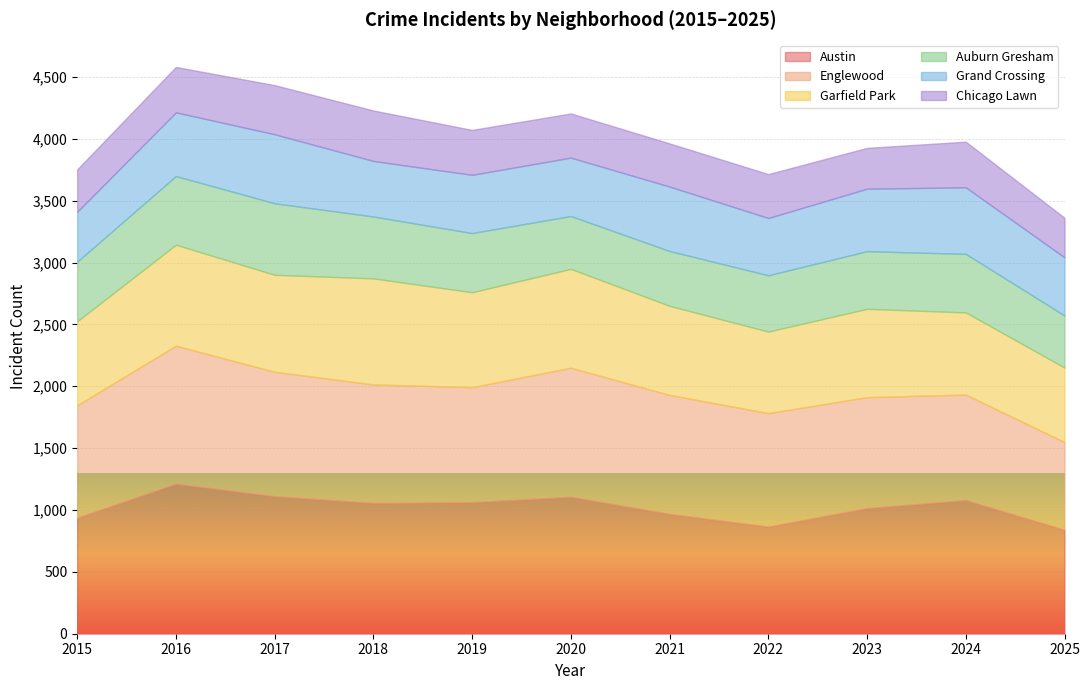

What is the approximate value of Austin at 2018?

1057